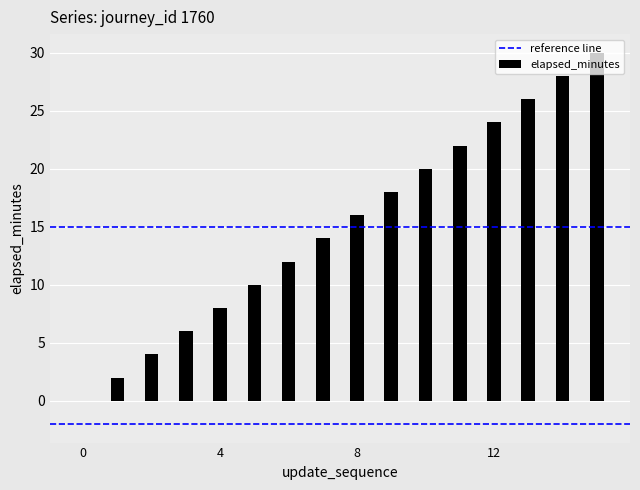

True or false: time_of_day_minute has a value of 86 at 5.

False